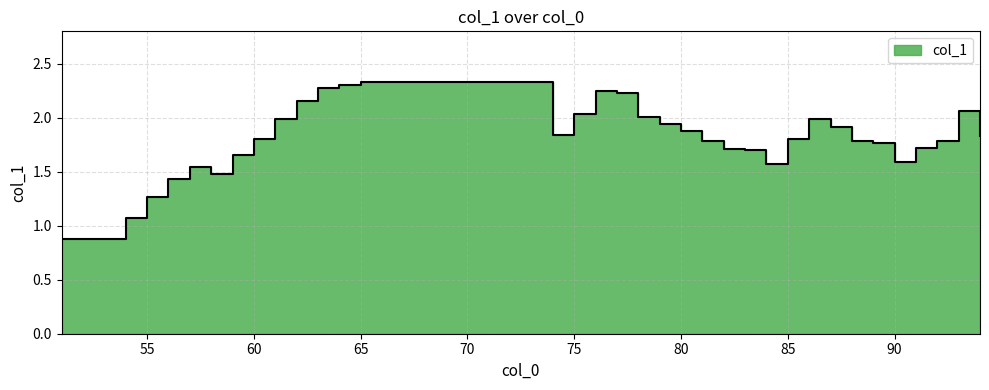

What is the difference between the maximum and minimum values?

1.5